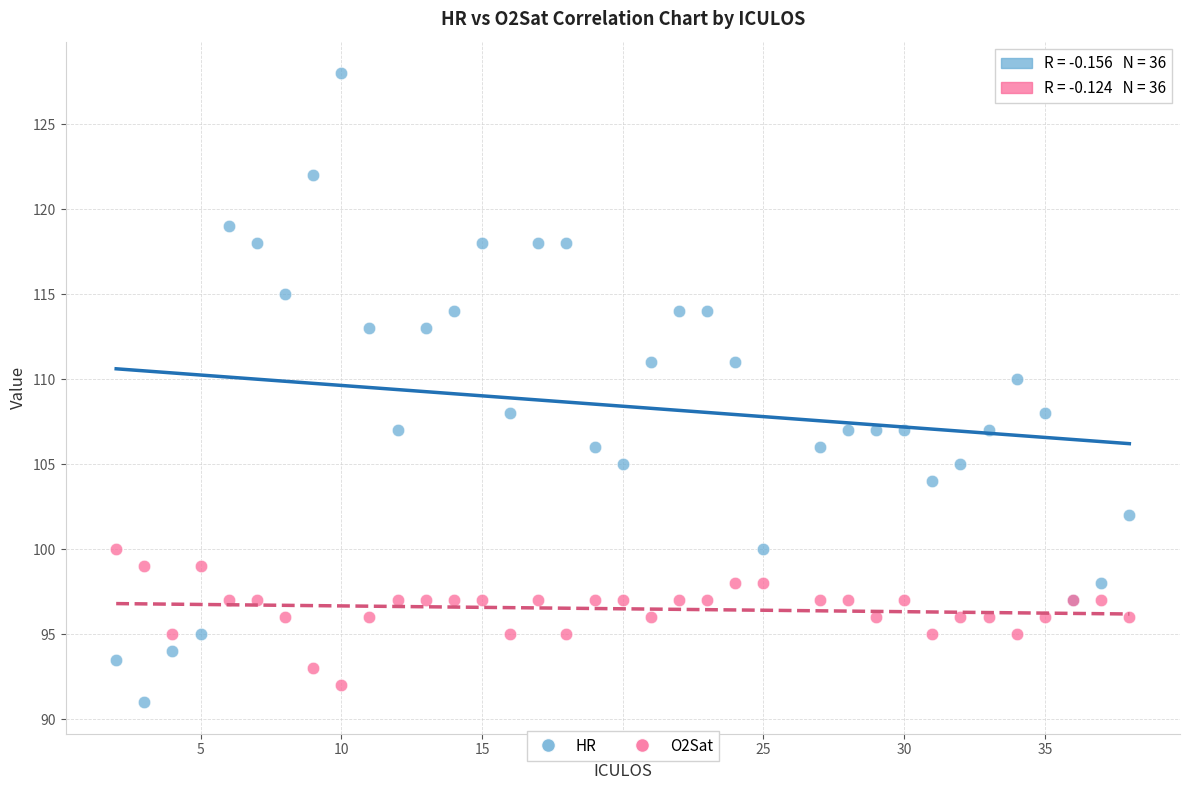

Which series contains the lowest Y value?

HR